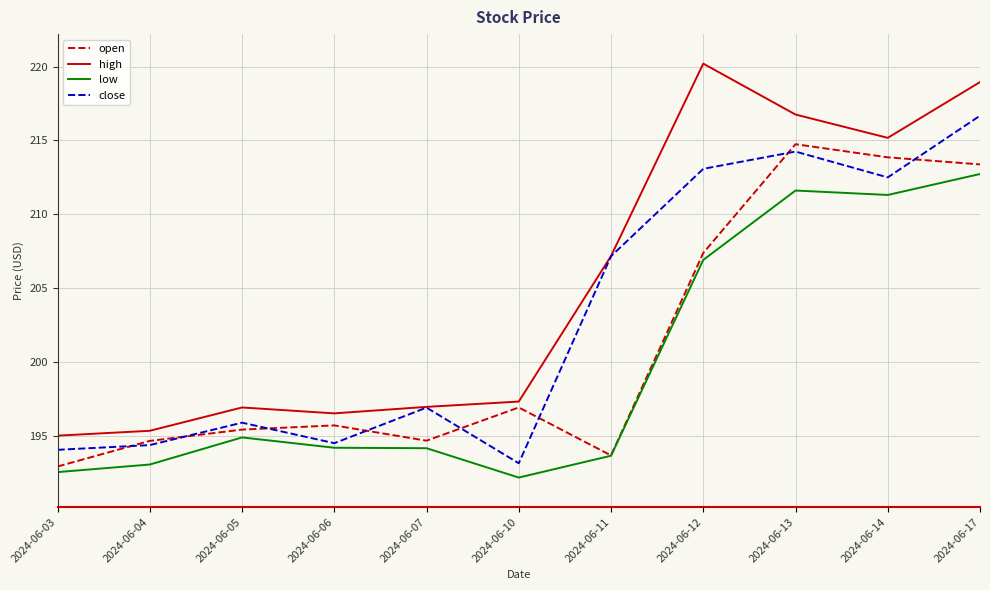

How many values in the close series are below 196?

5